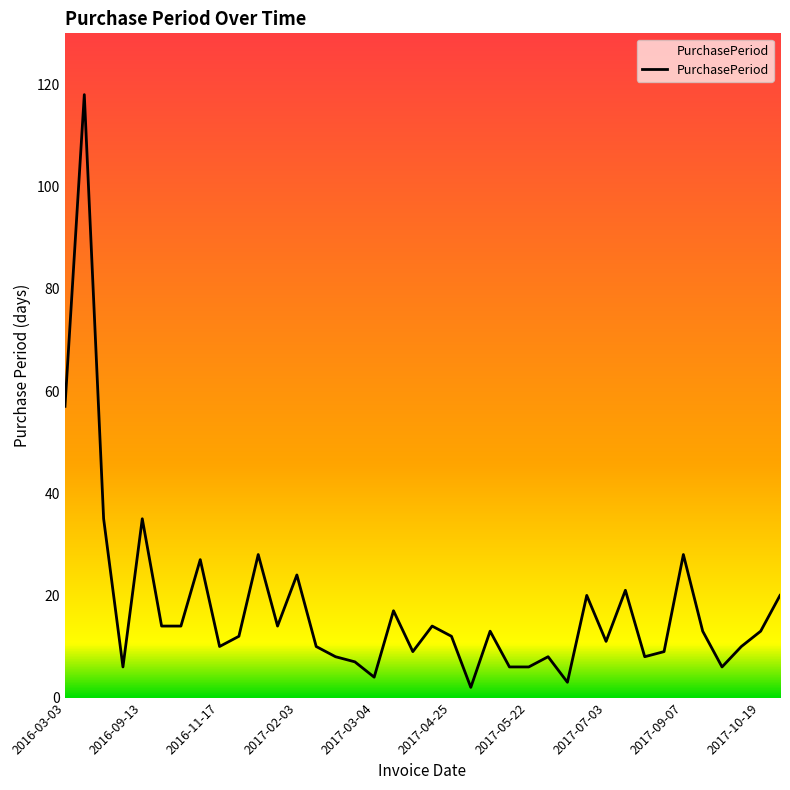

What is the maximum value shown in the chart?

118